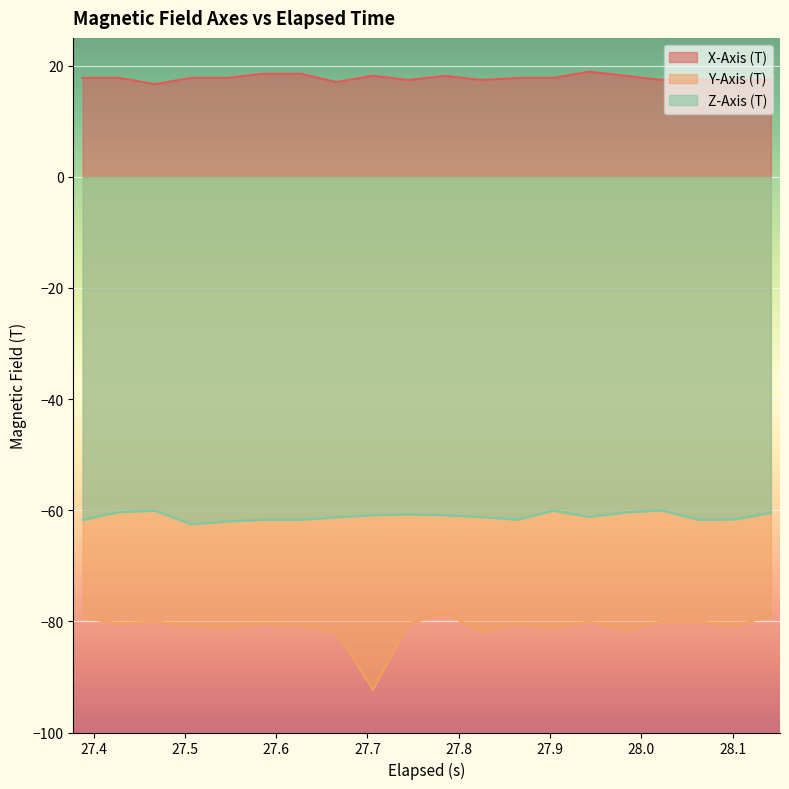

Which series has the largest total across all categories?

X-Axis (T)